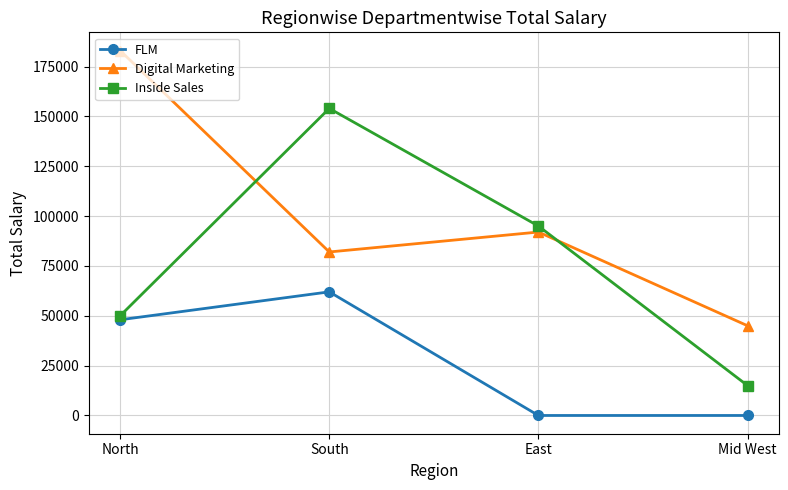

How many series are shown in this chart?

3